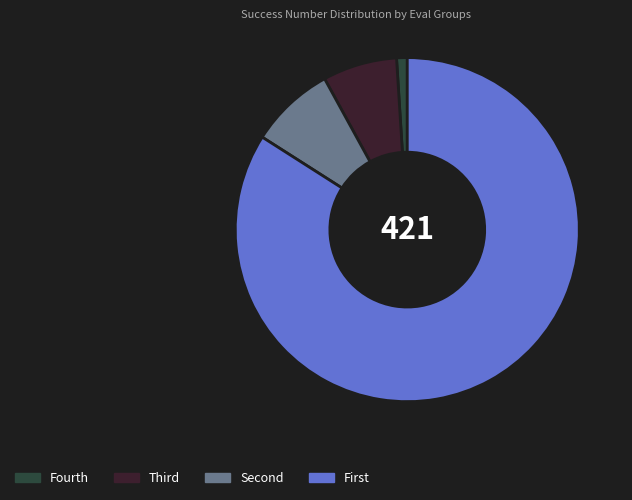

Is there any slice that represents more than half of the pie?

Yes